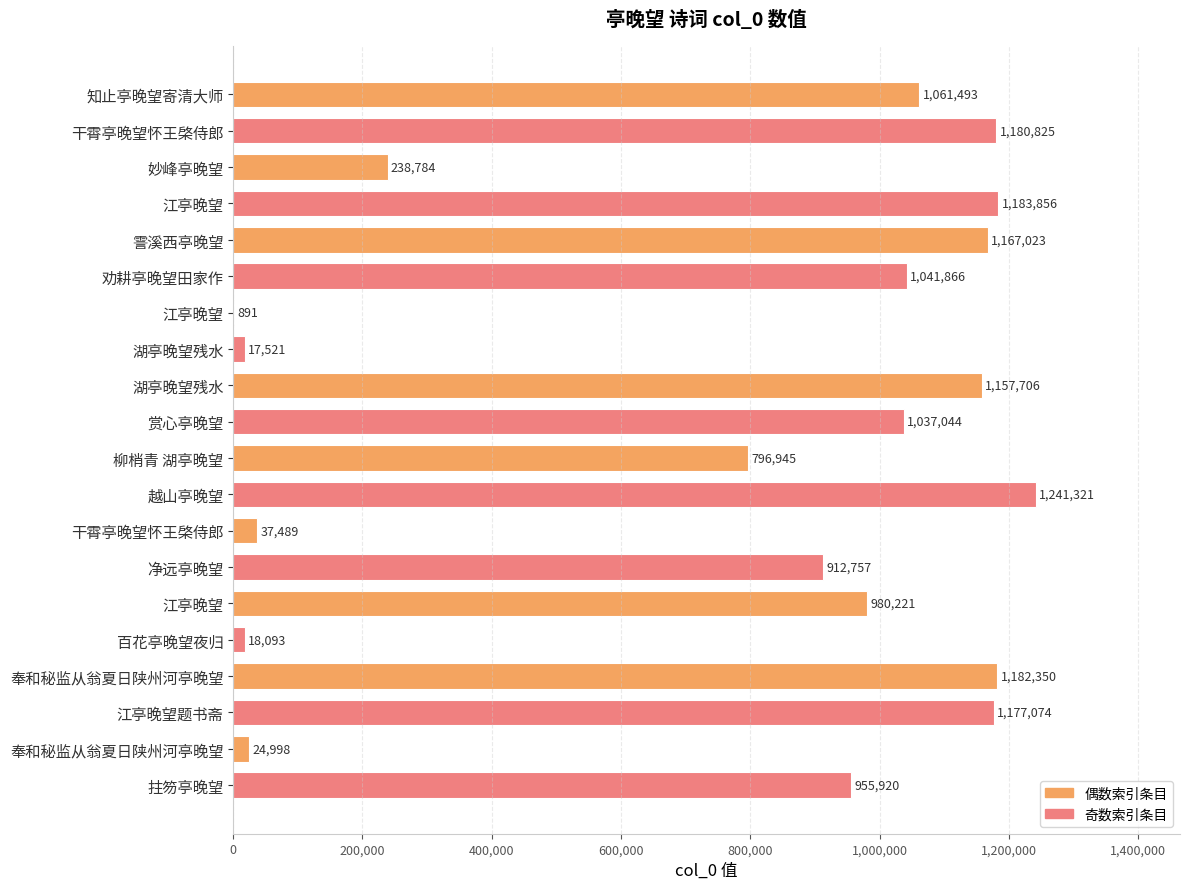

How many data points does each series have?

20